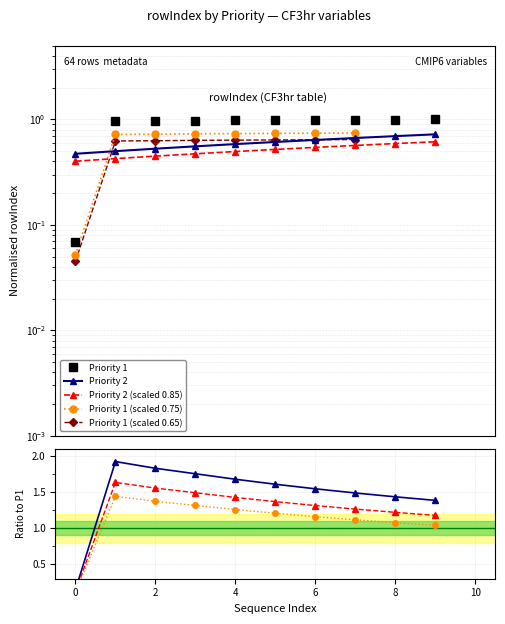

What is the sum of the values at 8 and 4?

2.0